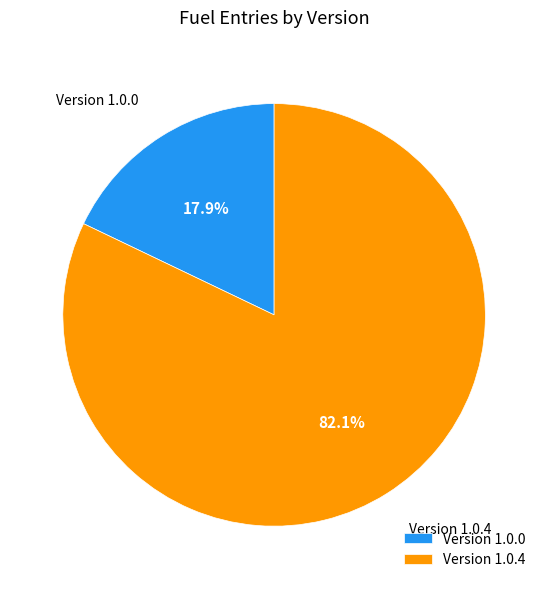

Which slice represents more than half of the pie?

Version 1.0.4